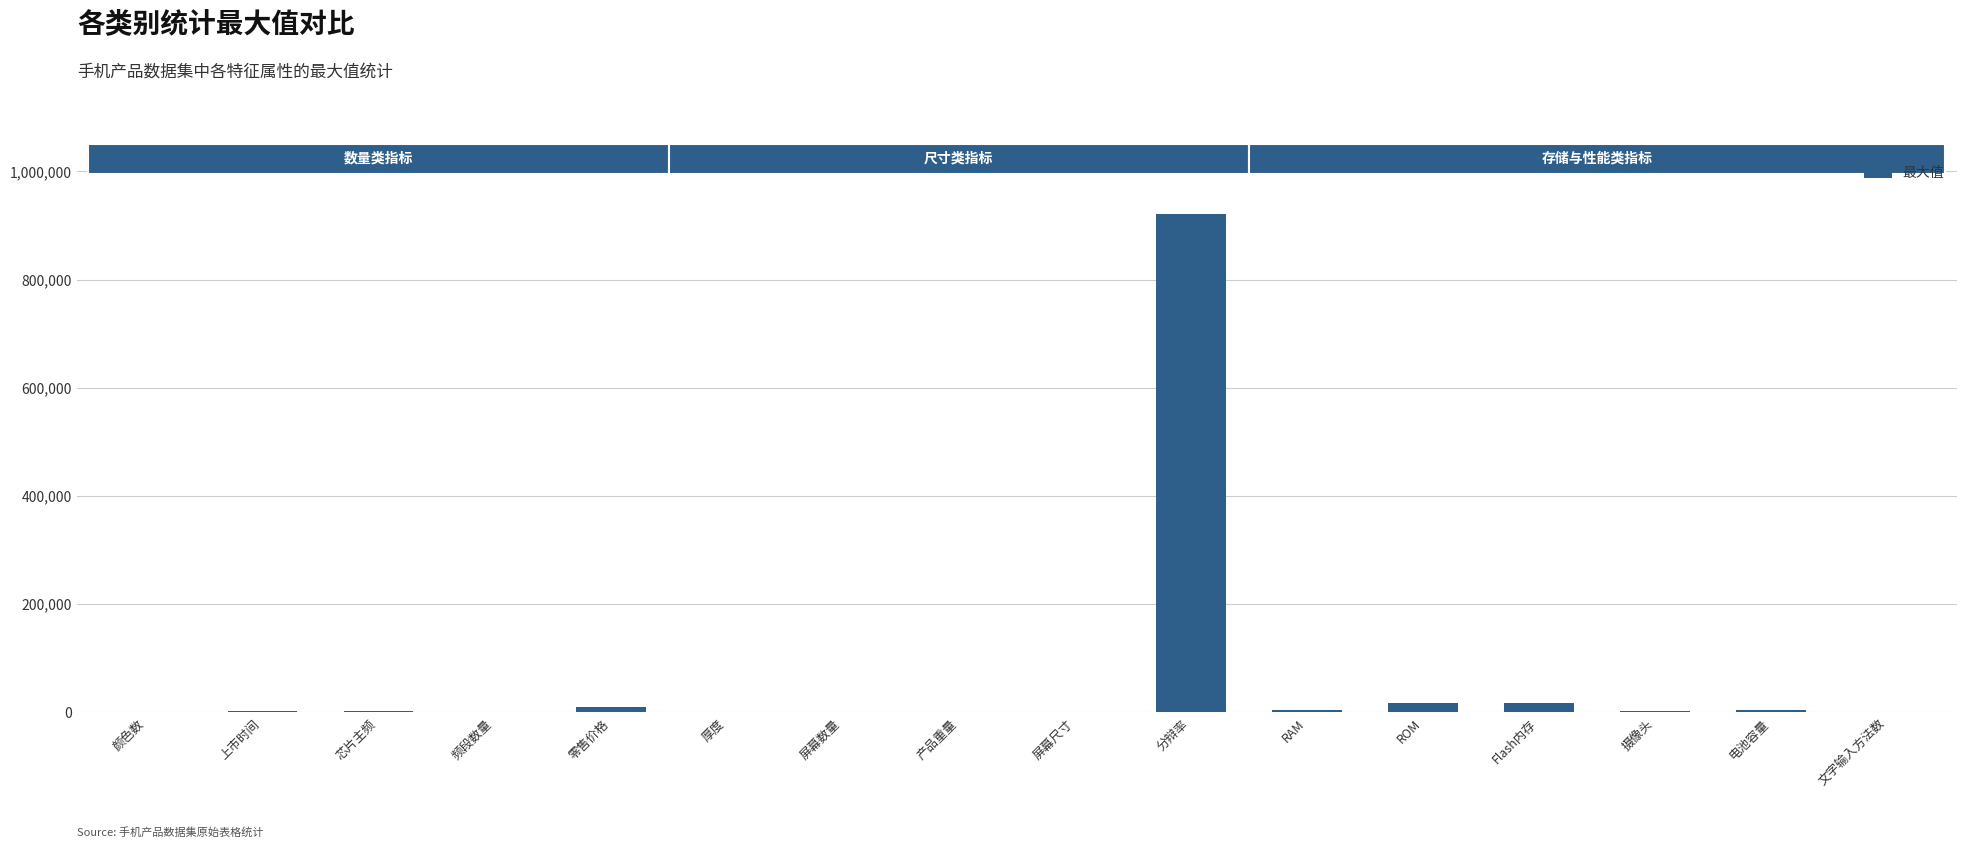

How many distinct data groups are displayed?

1